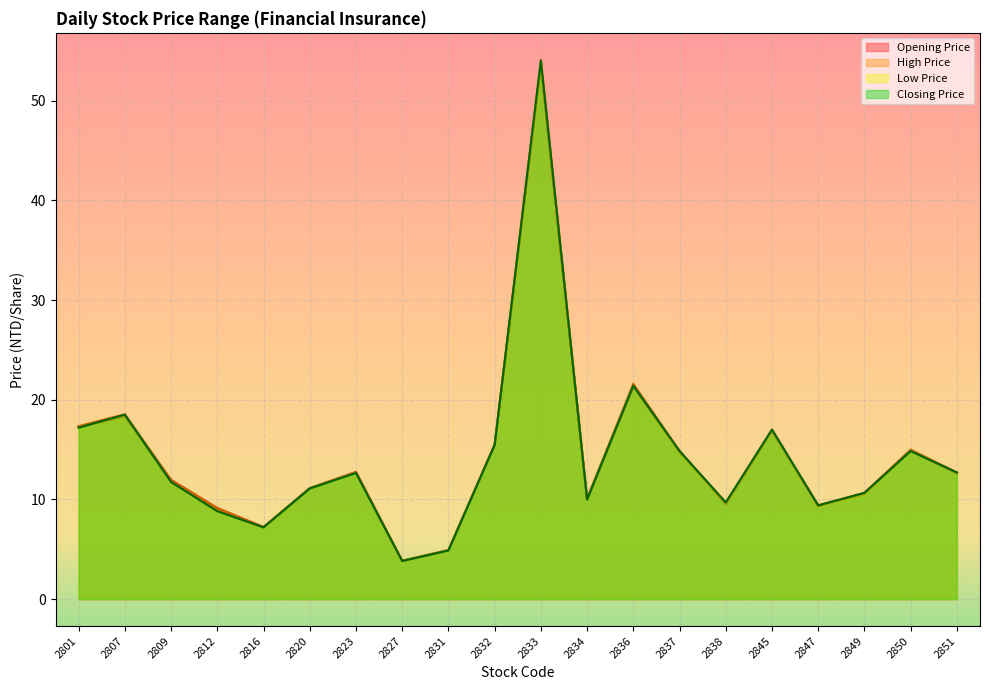

True or false: Closing Price has a value of 17.2 at 2801.

True